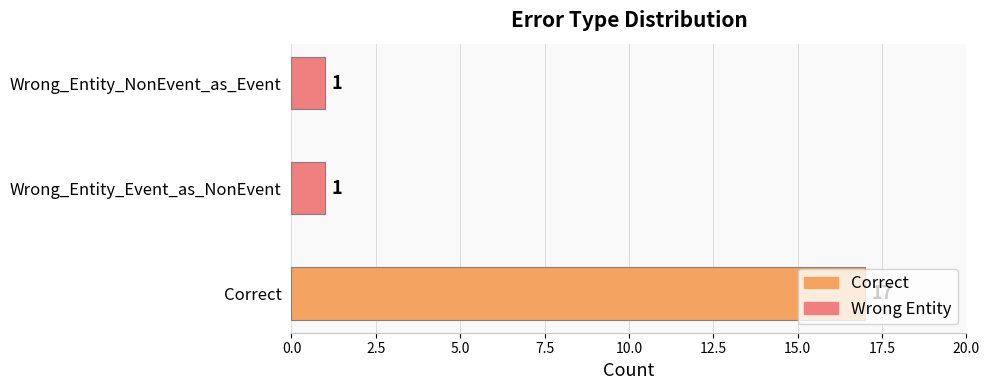

What is the change in value from Correct to Wrong_Entity_NonEvent_as_Event?

-16